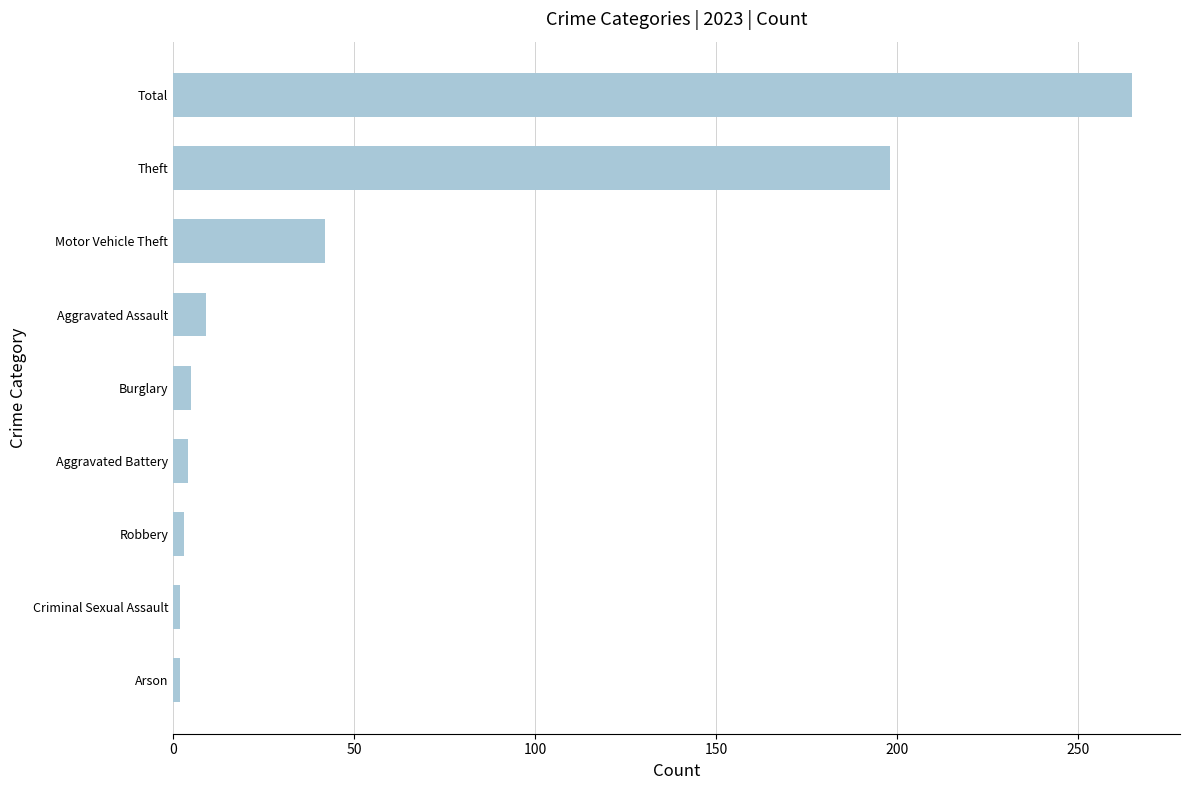

What is the difference between the maximum and minimum values?

263